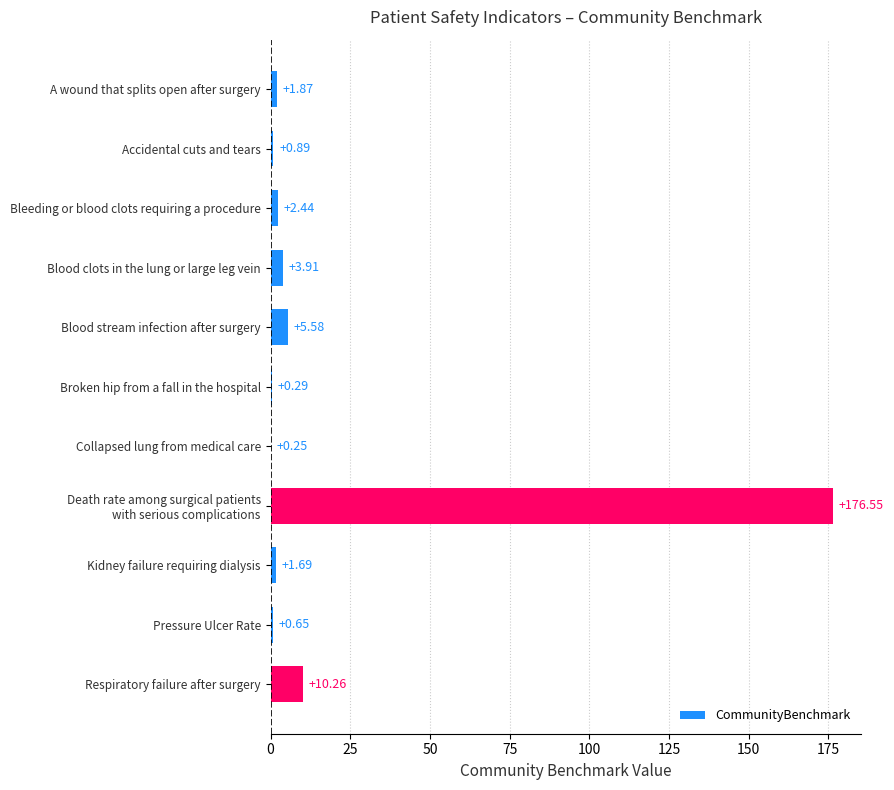

Count the number of data series in this chart.

1